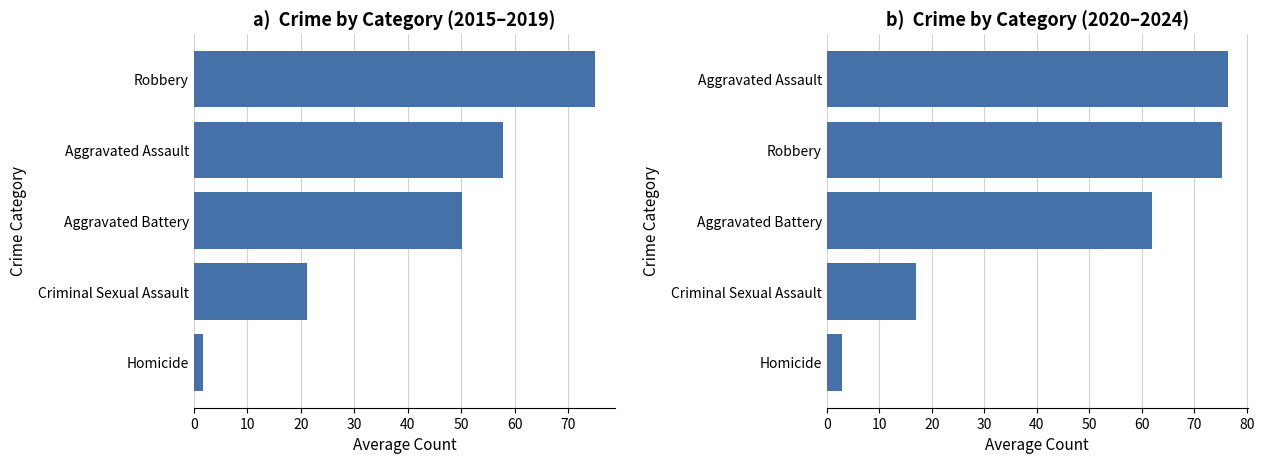

How many data points does each series have?

5